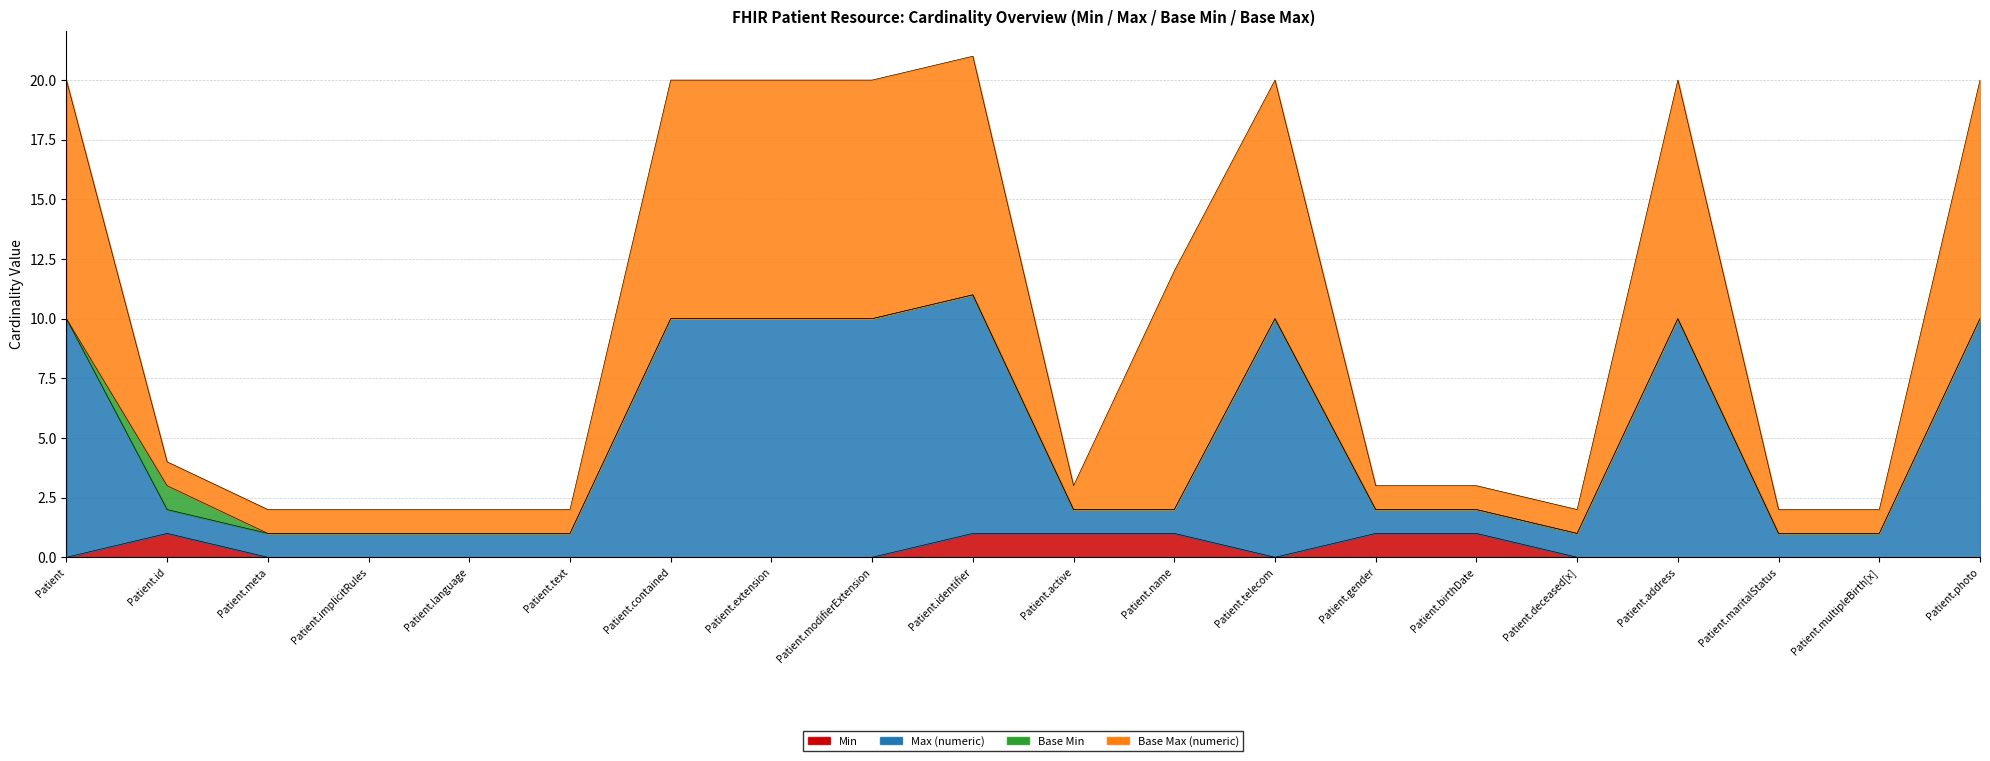

Rank the categories by Max (numeric) value from lowest to highest.

Patient.meta, Patient.implicitRules, Patient.language, Patient.text, Patient.deceased[x], Patient.maritalStatus, Patient.multipleBirth[x], Patient.id, Patient.active, Patient.name, Patient.gender, Patient.birthDate, Patient, Patient.contained, Patient.extension, Patient.modifierExtension, Patient.telecom, Patient.address, Patient.photo, Patient.identifier